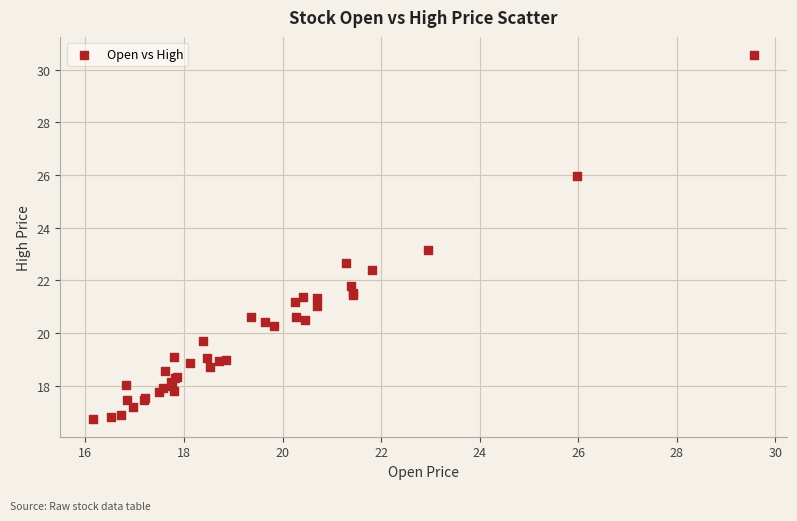

What Y value in the scatter plot is closest to 23?

23.2